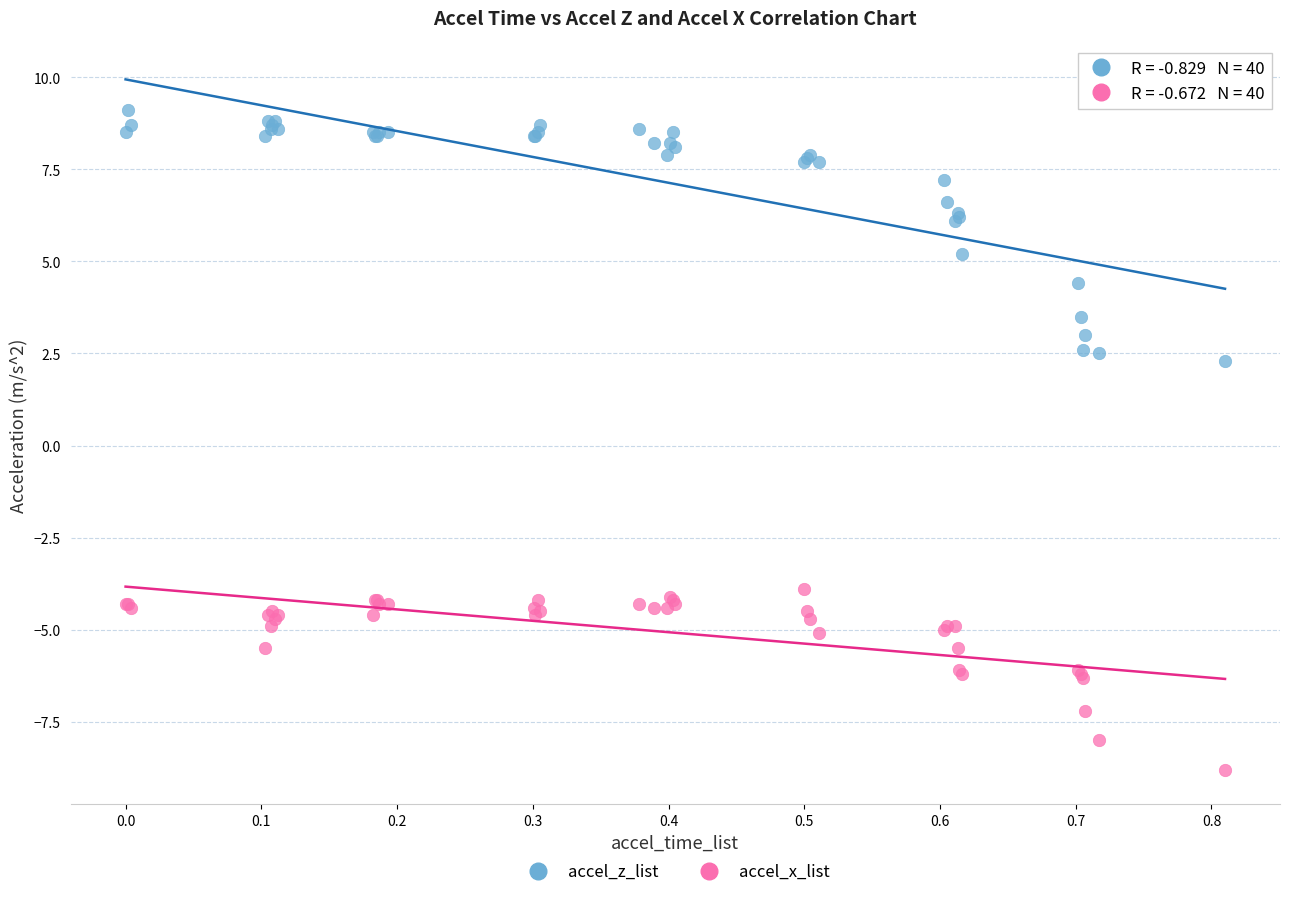

Which series reaches the minimum Y coordinate?

accel_x_list